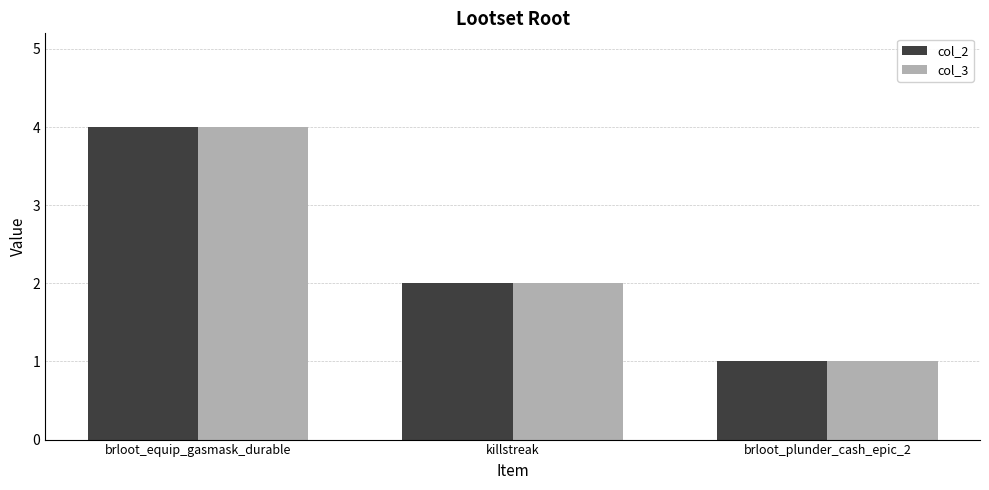

Where does the col_3 series first go above 2?

brloot_equip_gasmask_durable